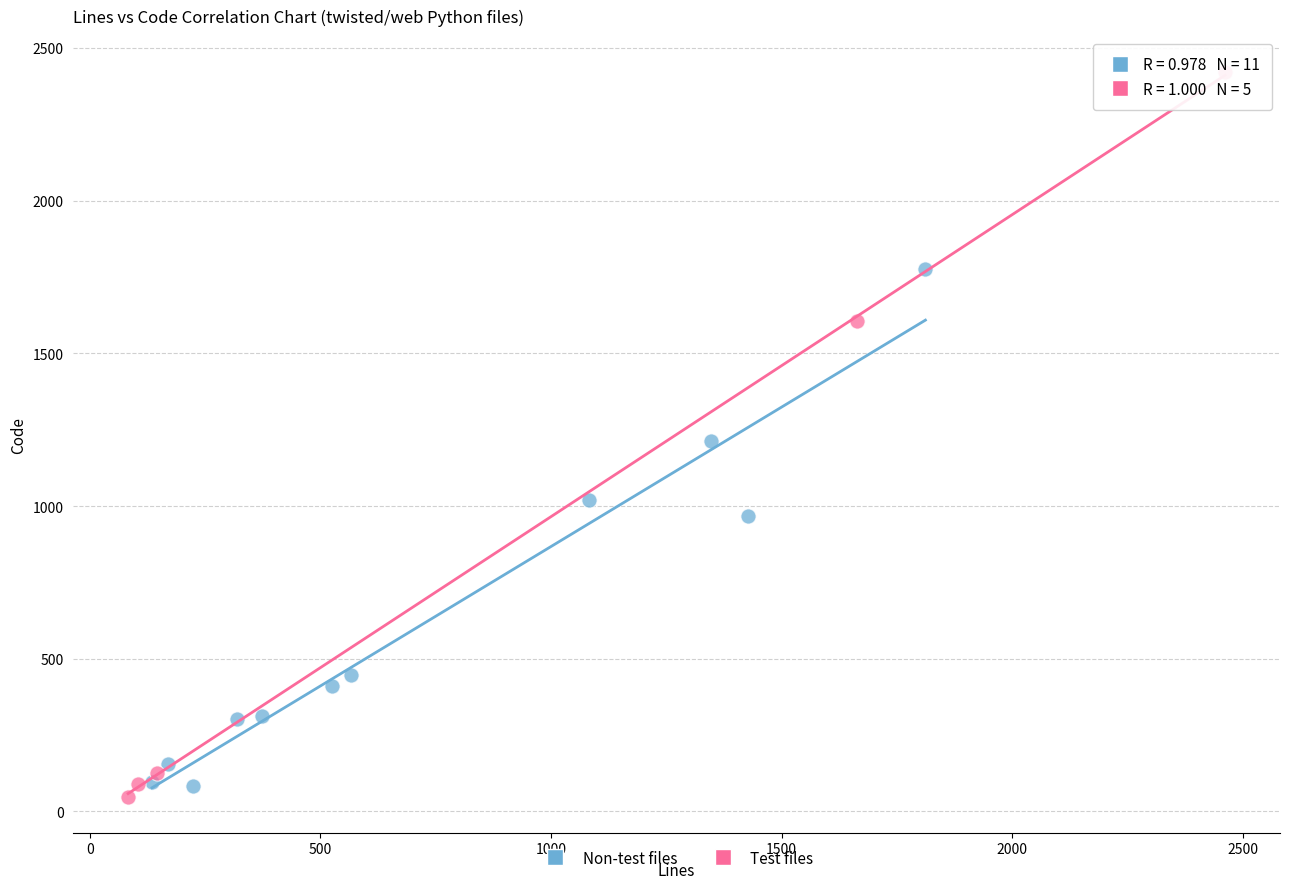

Which series contains the highest Y value?

Test files